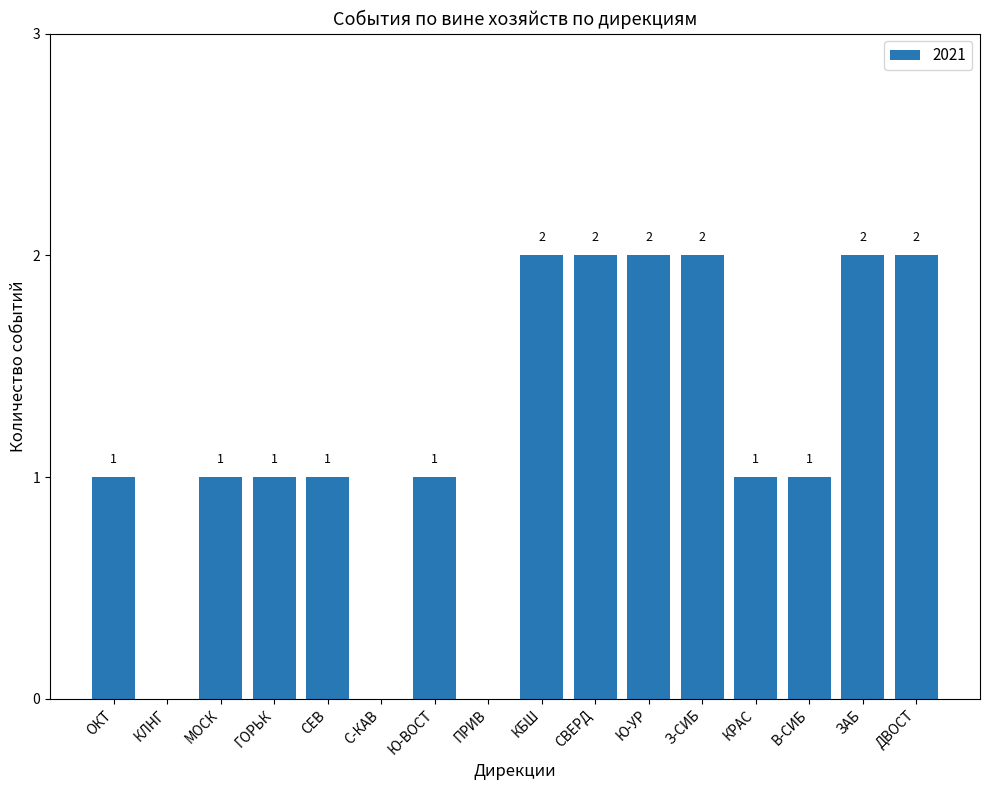

What is the average value?

1